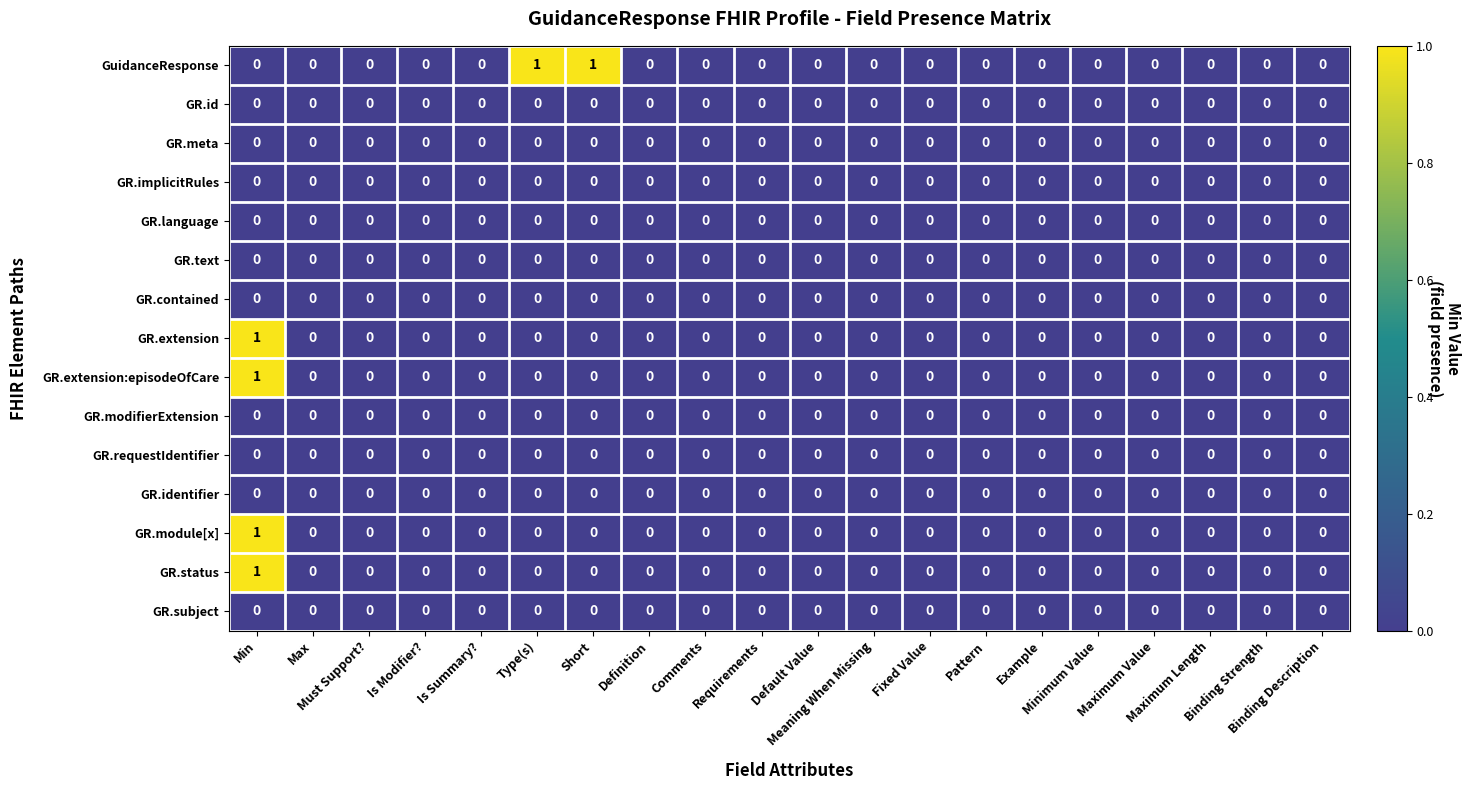

How many categories are shown in the chart?

20